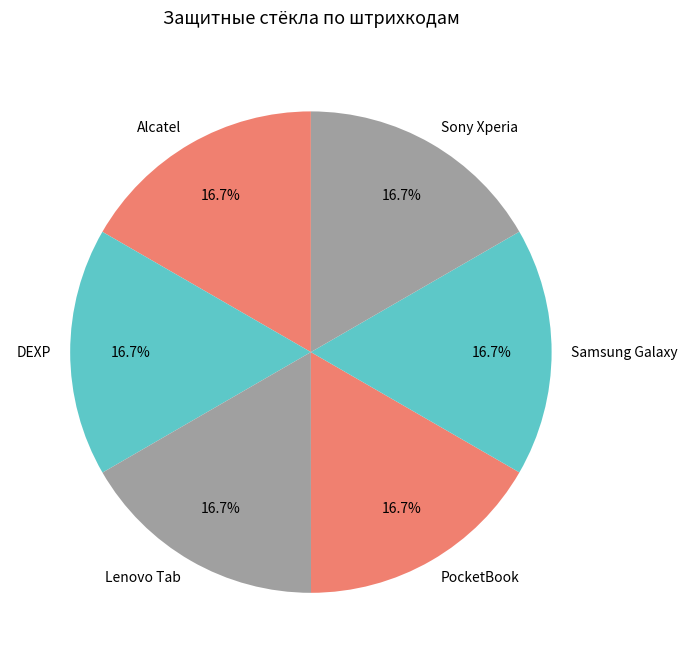

Combined, do PocketBook and Sony Xperia account for over 50%?

No